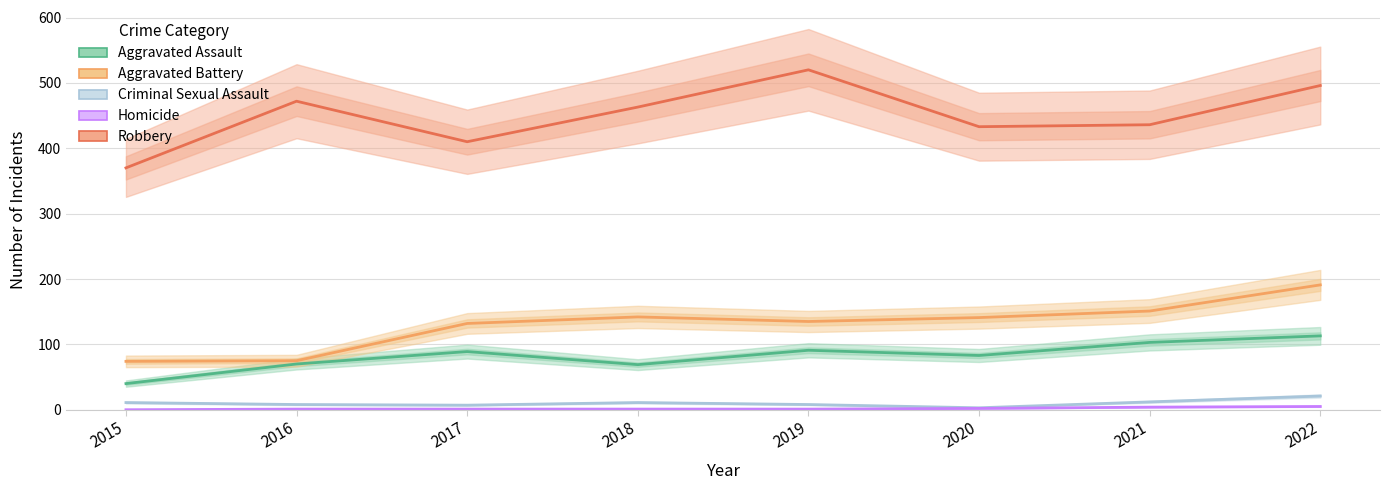

Which series changed the most between 2015 and 2018?

Robbery